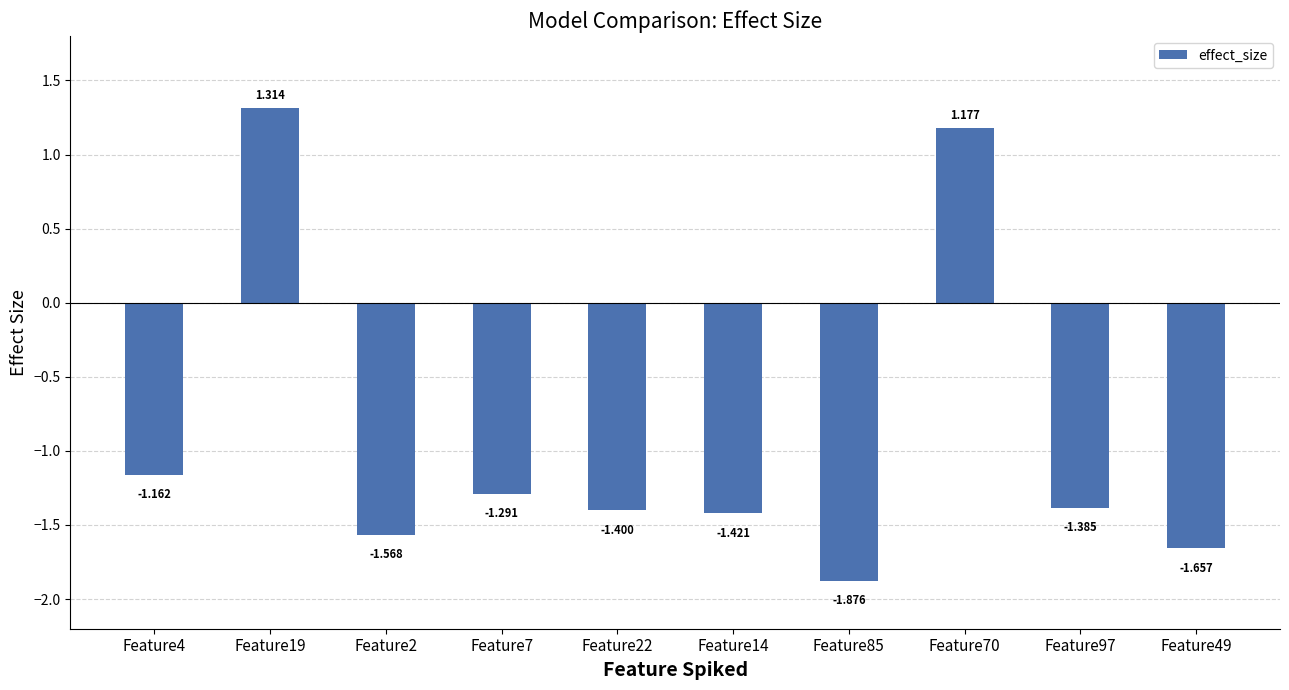

List the labels in order of value, smallest first.

Feature85, Feature49, Feature2, Feature14, Feature22, Feature97, Feature7, Feature4, Feature70, Feature19